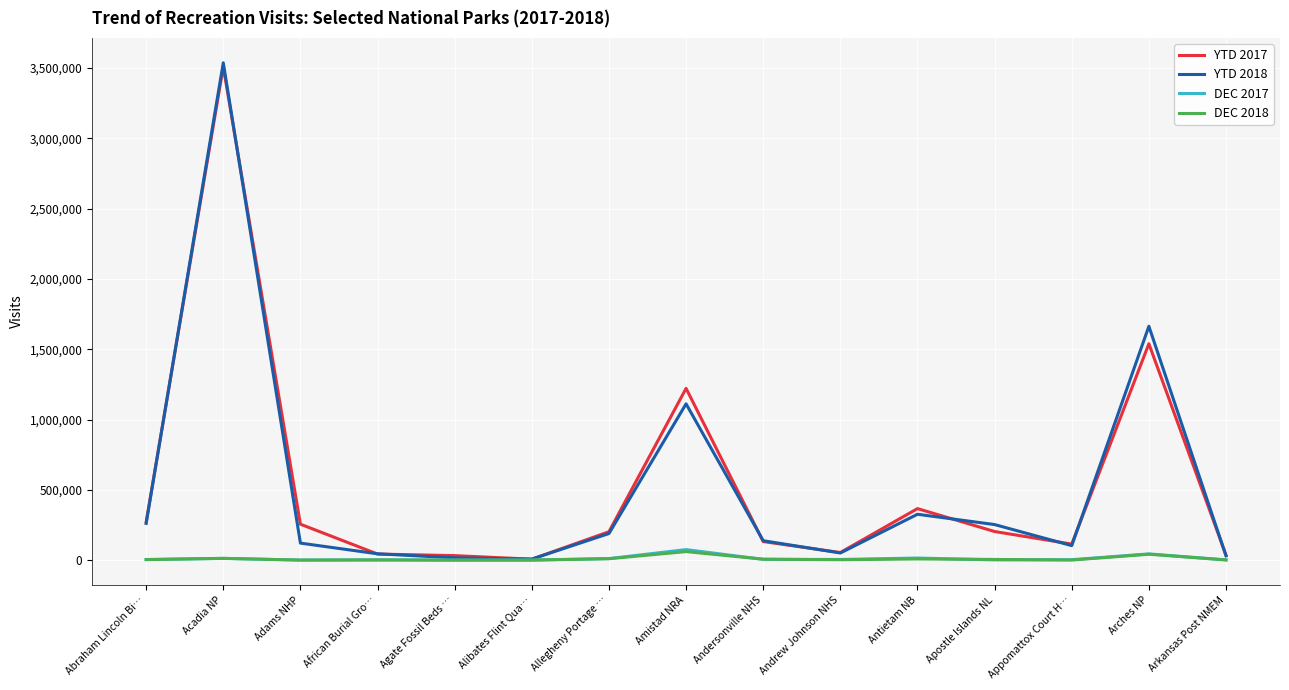

What is the spread (max minus min) of values at Andrew Johnson NHS?

51204